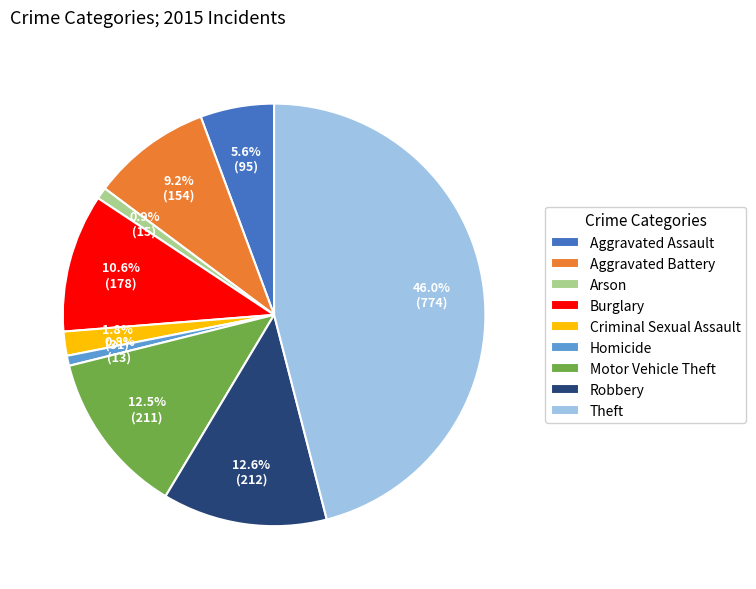

What is the largest slice in the pie chart?

Theft